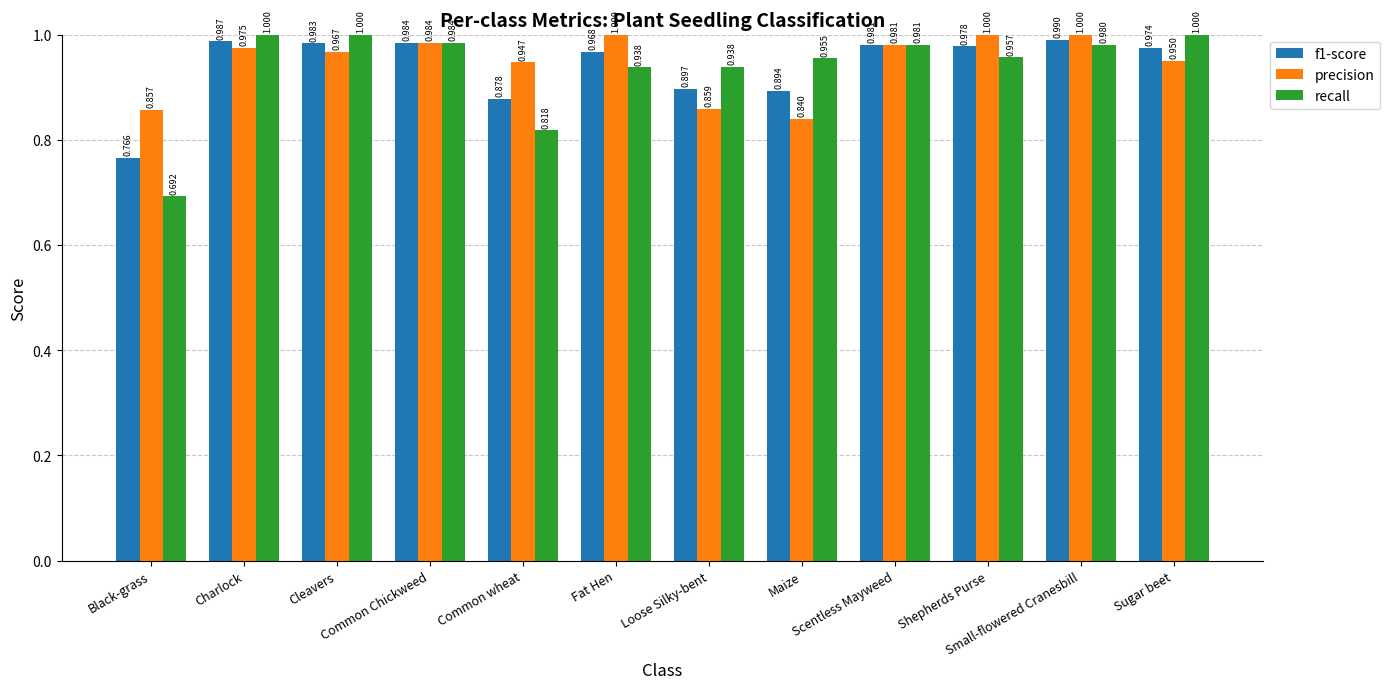

Which series has the largest range (max minus min)?

recall